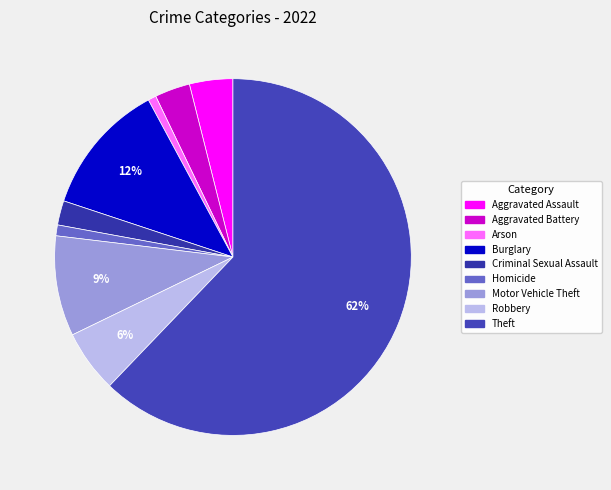

Do Arson and Aggravated Assault together represent more than half of the pie?

No